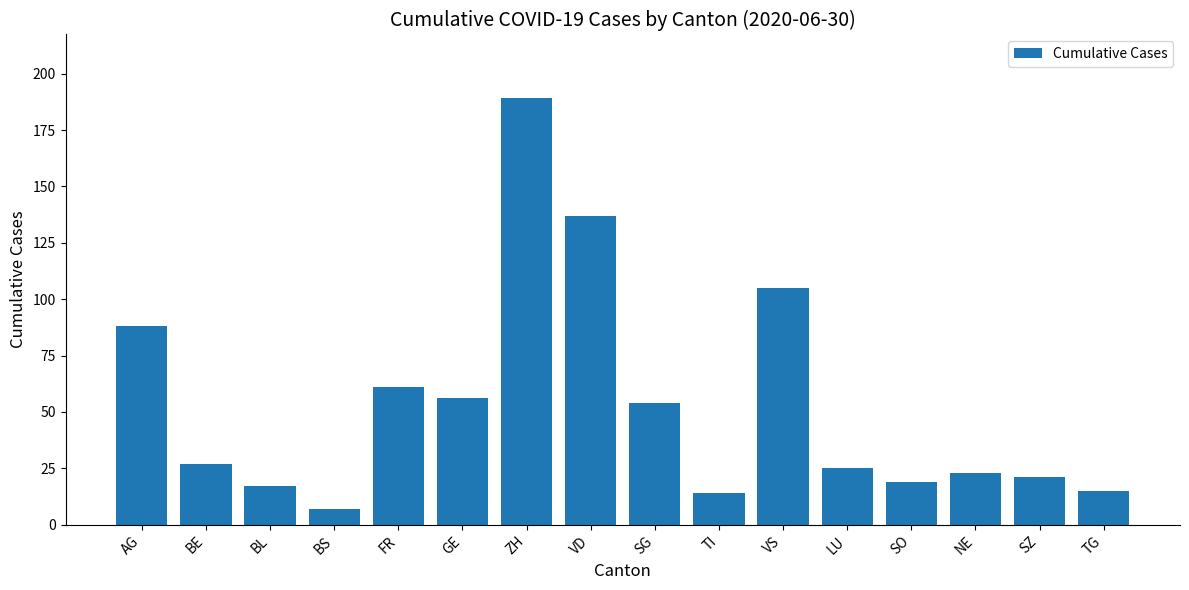

Where is the data nearest to the value 98?

VS